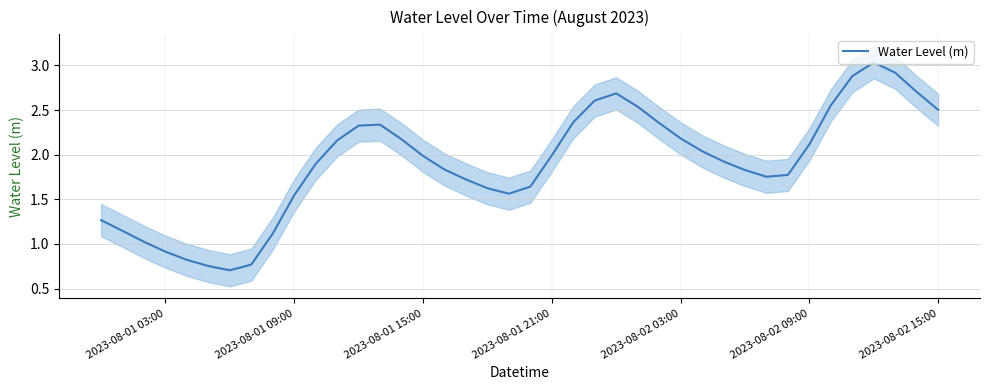

Does the chart display data point markers on the line(s)?

No